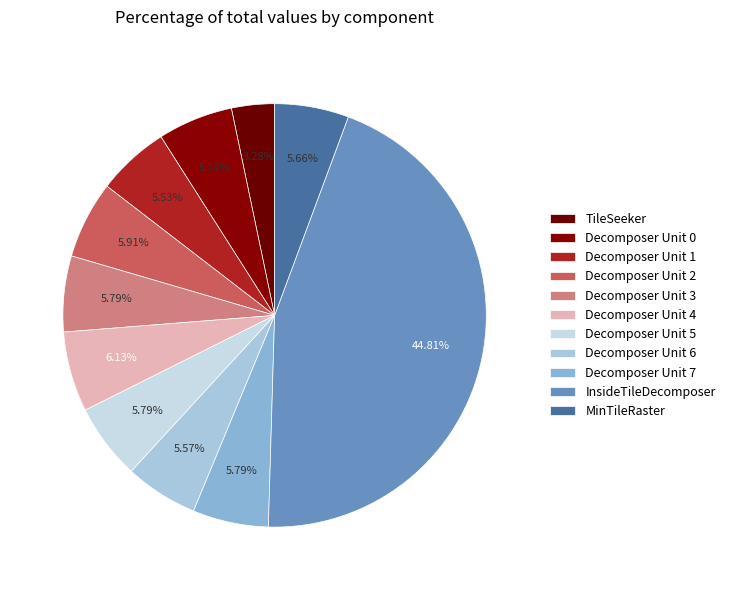

To the nearest percent, what portion does Decomposer Unit 7 represent?

6%